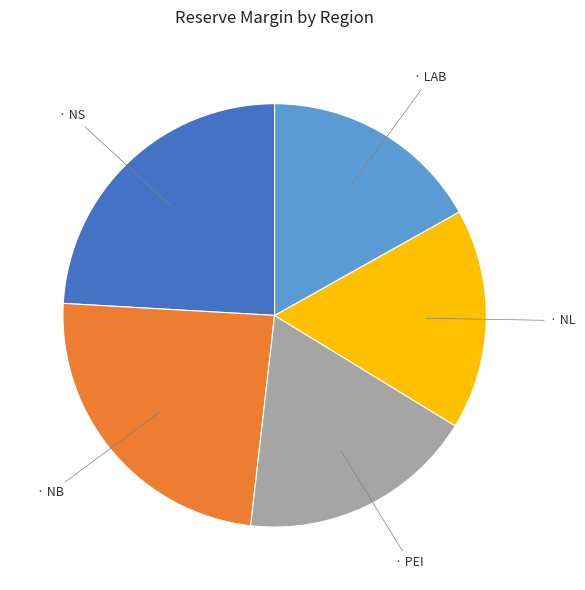

How many segments does this pie chart have?

5